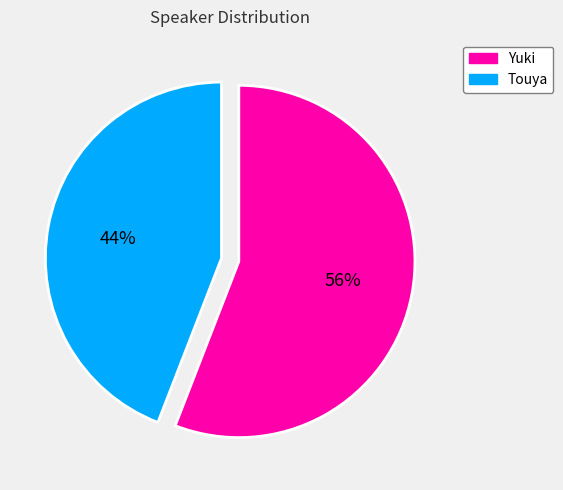

Rank the categories by value from lowest to highest.

Touya, Yuki